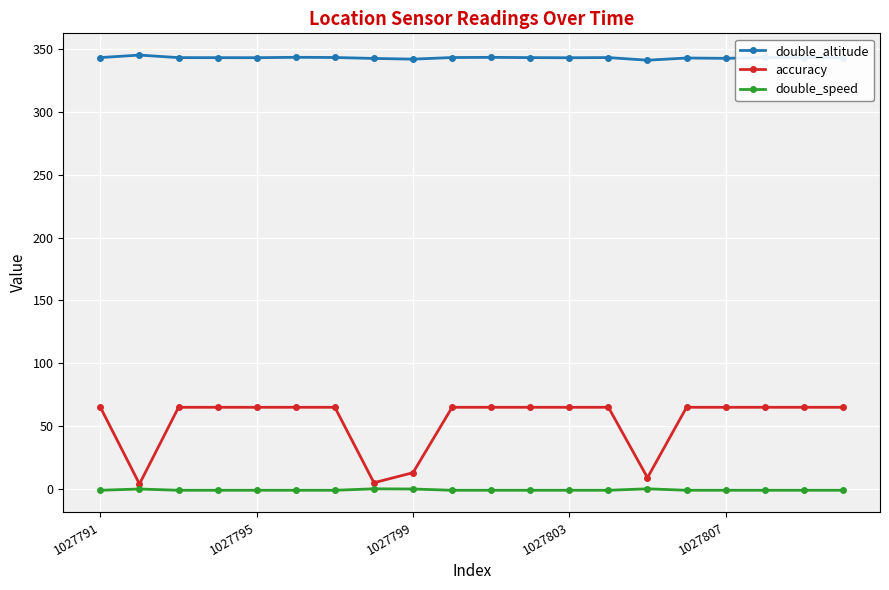

Rank the series by their maximum value, from lowest to highest.

double_speed, accuracy, double_altitude